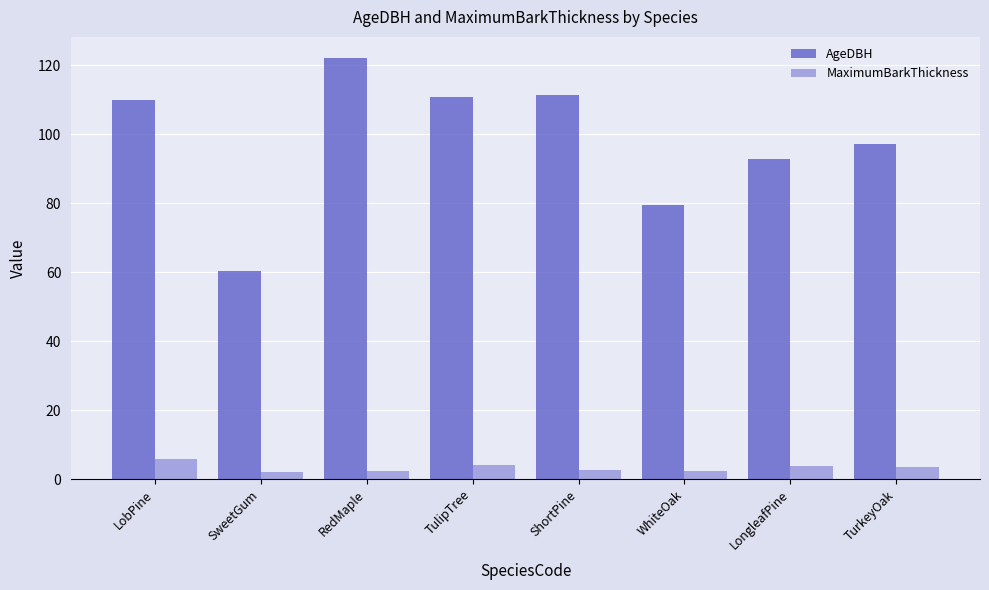

What is the average value of the AgeDBH series?

98.0